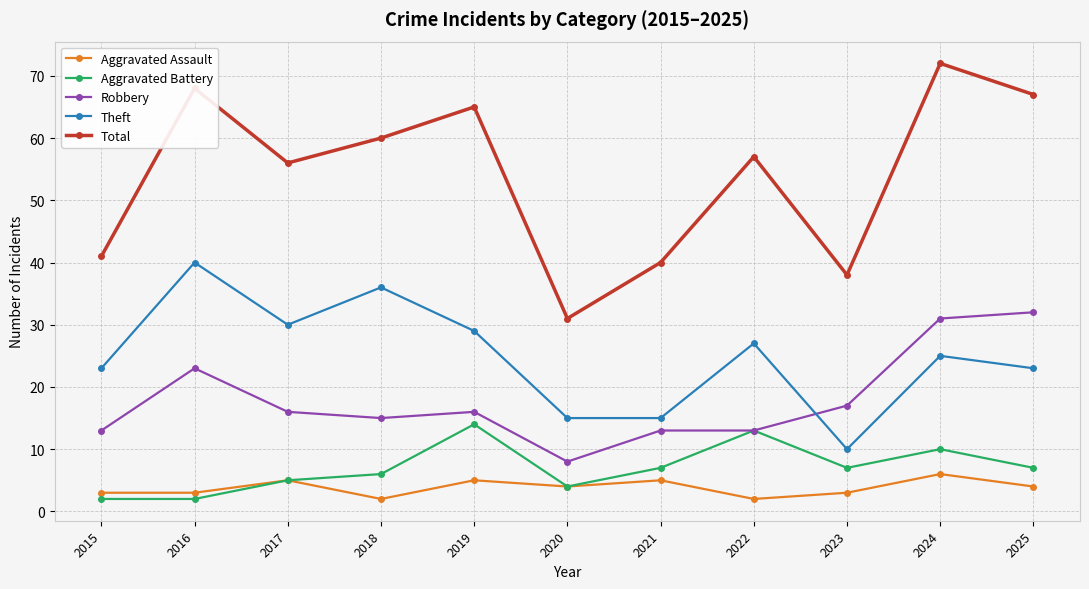

At which label does Total first exceed 57?

2016